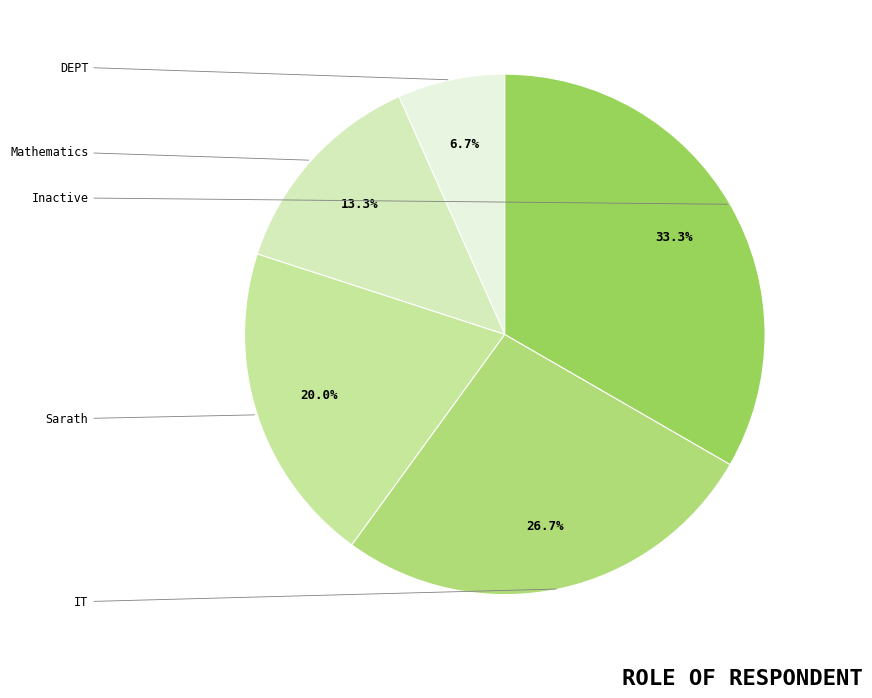

What portion of the pie excludes Inactive?

66.7%